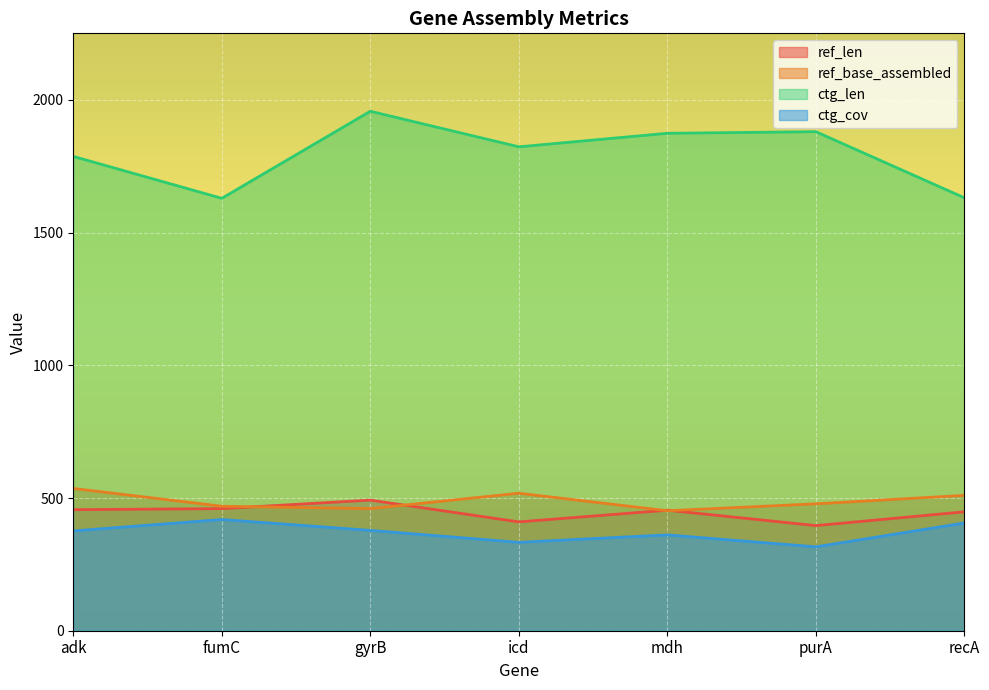

True or false: ctg_cov and ctg_len cross at least once.

False